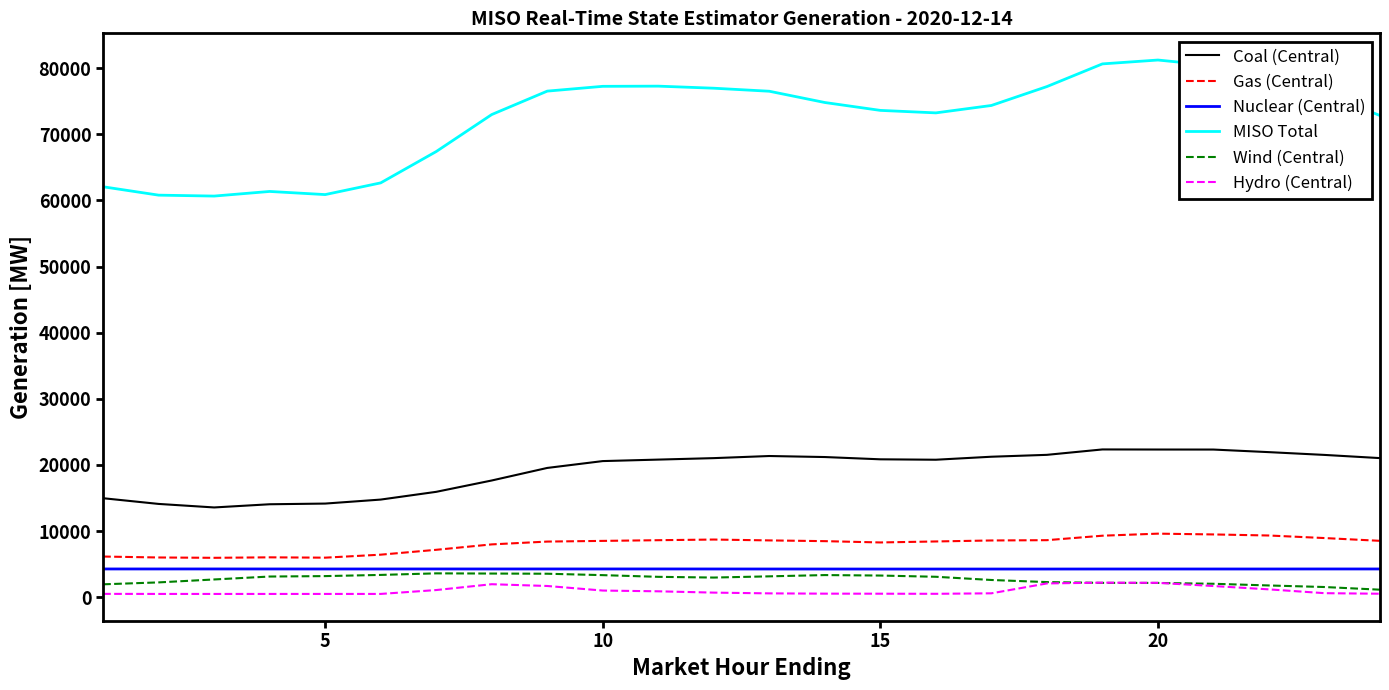

At how many categories does at least one series exceed 54745?

24